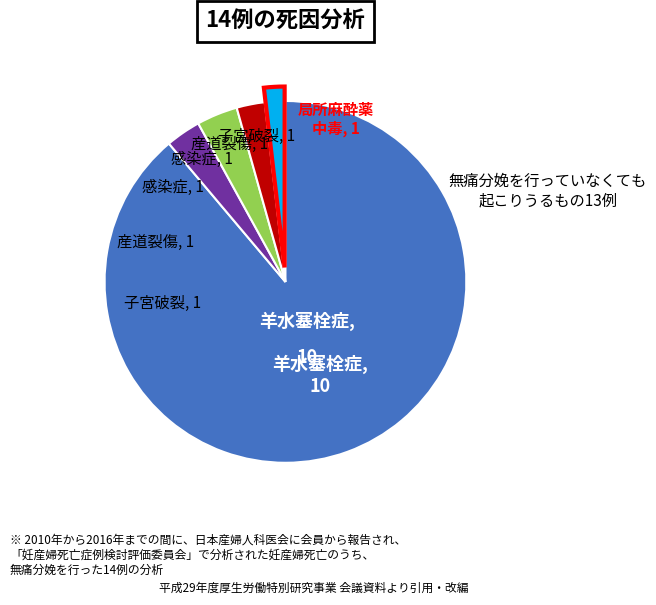

Is there a majority slice in this chart?

Yes